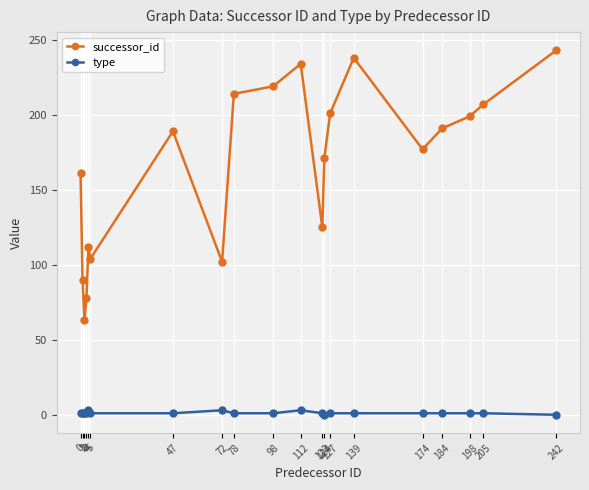

In successor_id, how many points are higher than both neighbors (excluding endpoints)?

4